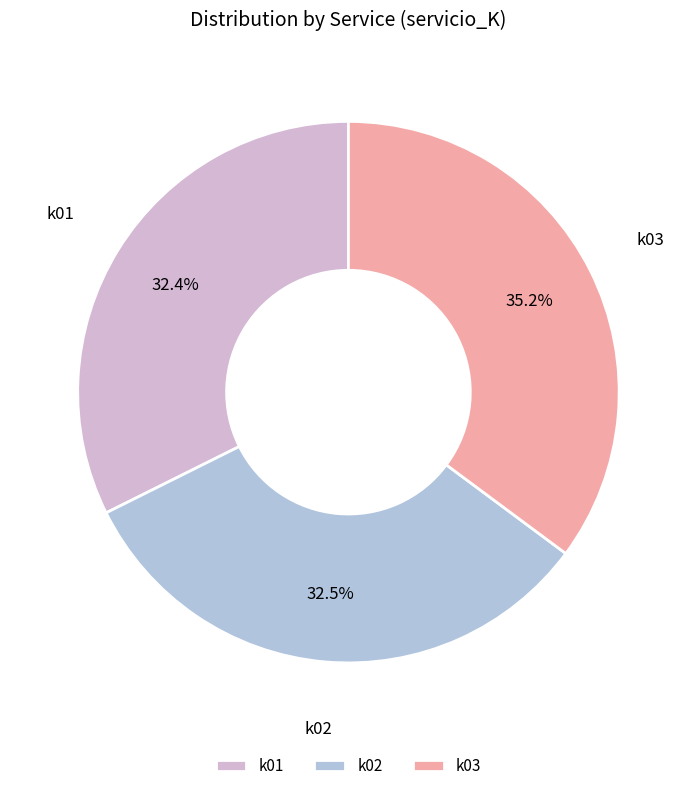

Between k03 and k02, which is larger?

k03